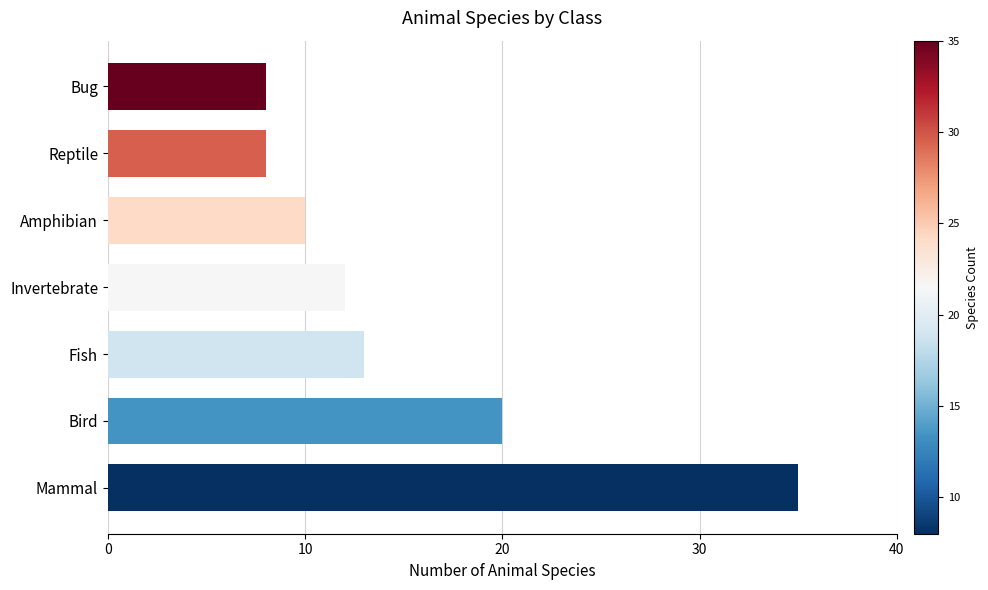

What is the minimum value shown in the chart?

8